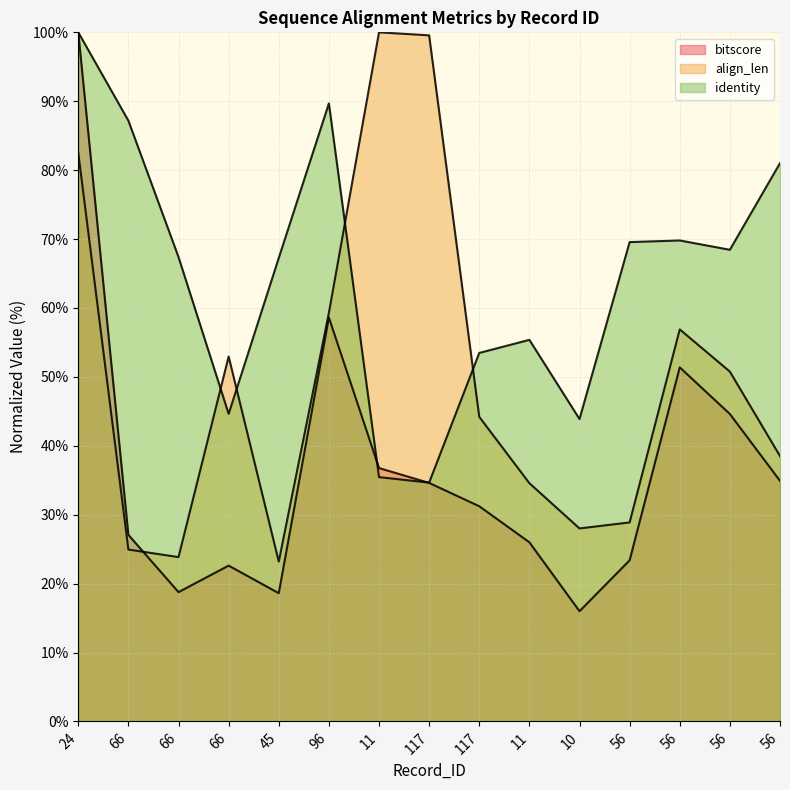

Is the value of identity at 66 greater than the value of bitscore at 56?

Yes